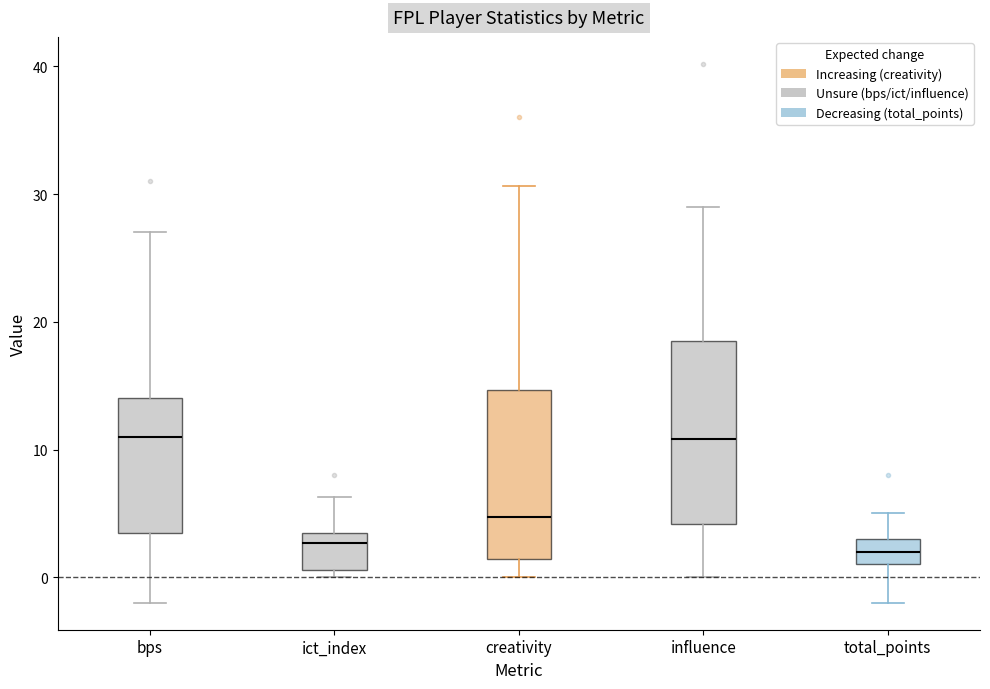

Comparing the boxes themselves (not the whiskers), which one is the tallest?

influence